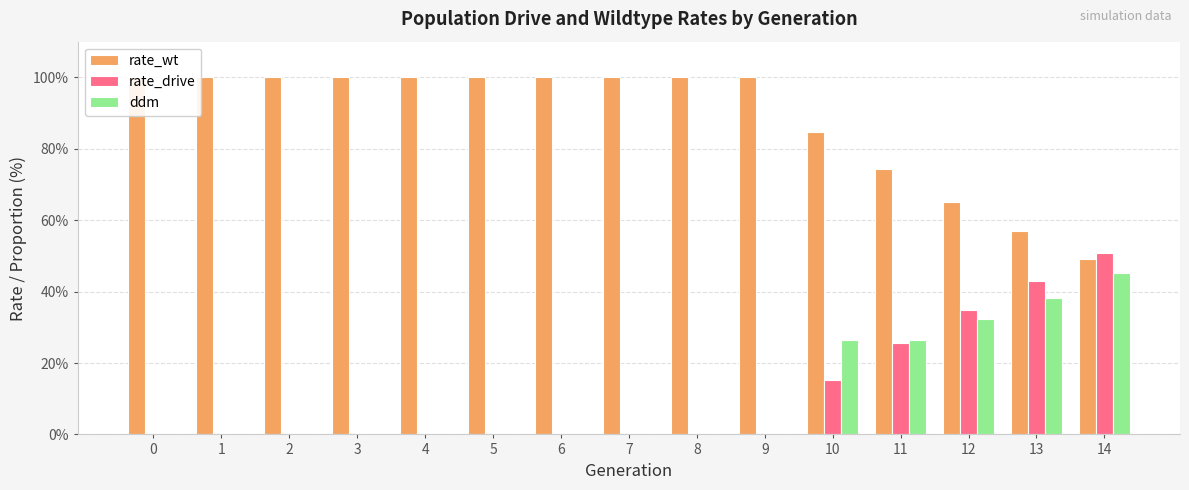

What is the average value of the rate_drive series?

11.3